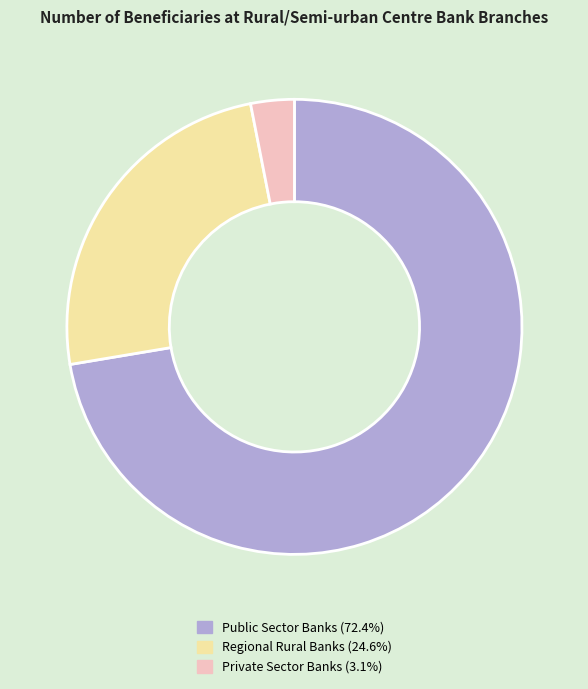

Does Public Sector Banks (72.4%) represent more than half of the total?

Yes